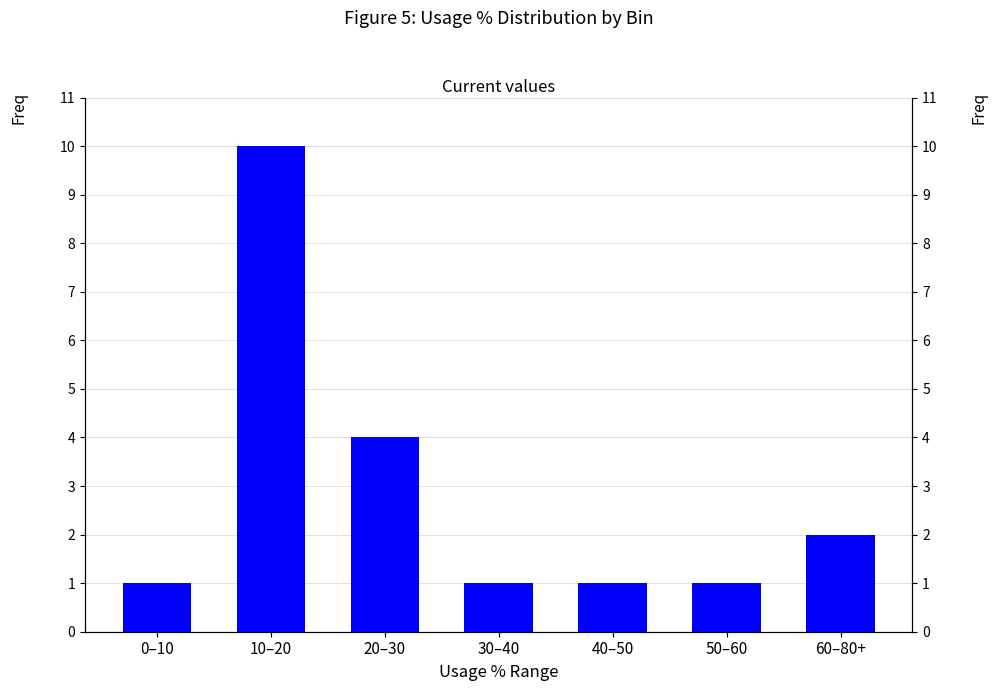

Reading left to right, extract all data points from this chart.

0–10=1	10–20=10	20–30=4	30–40=1	40–50=1	50–60=1	60–80+=2